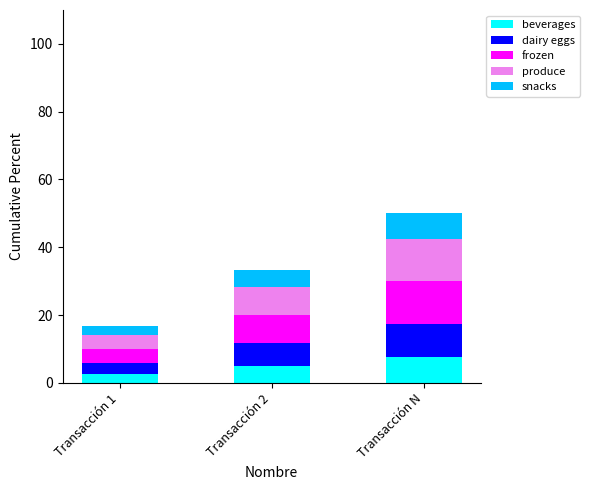

Are the bars grouped side by side (vs. stacked)?

No